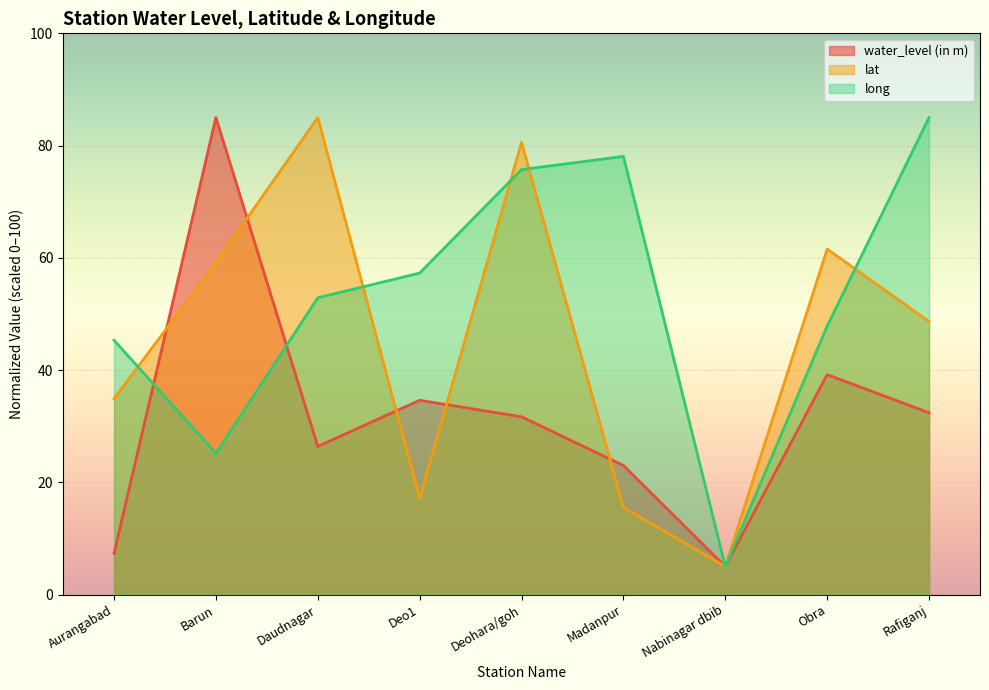

Read the water_level (in m) value at Aurangabad.

7.3